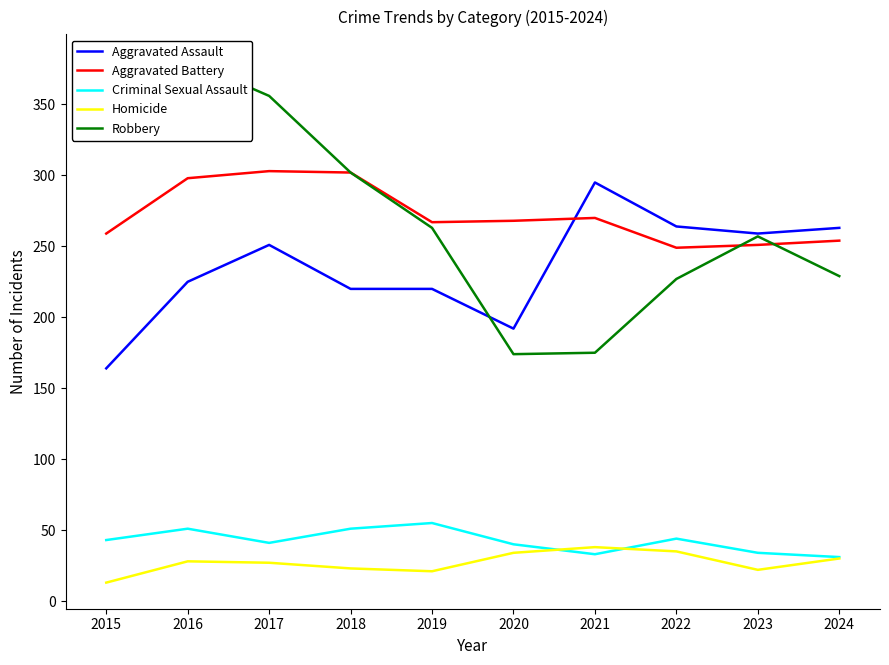

Is it true that Aggravated Battery equals 366 at 2021?

False